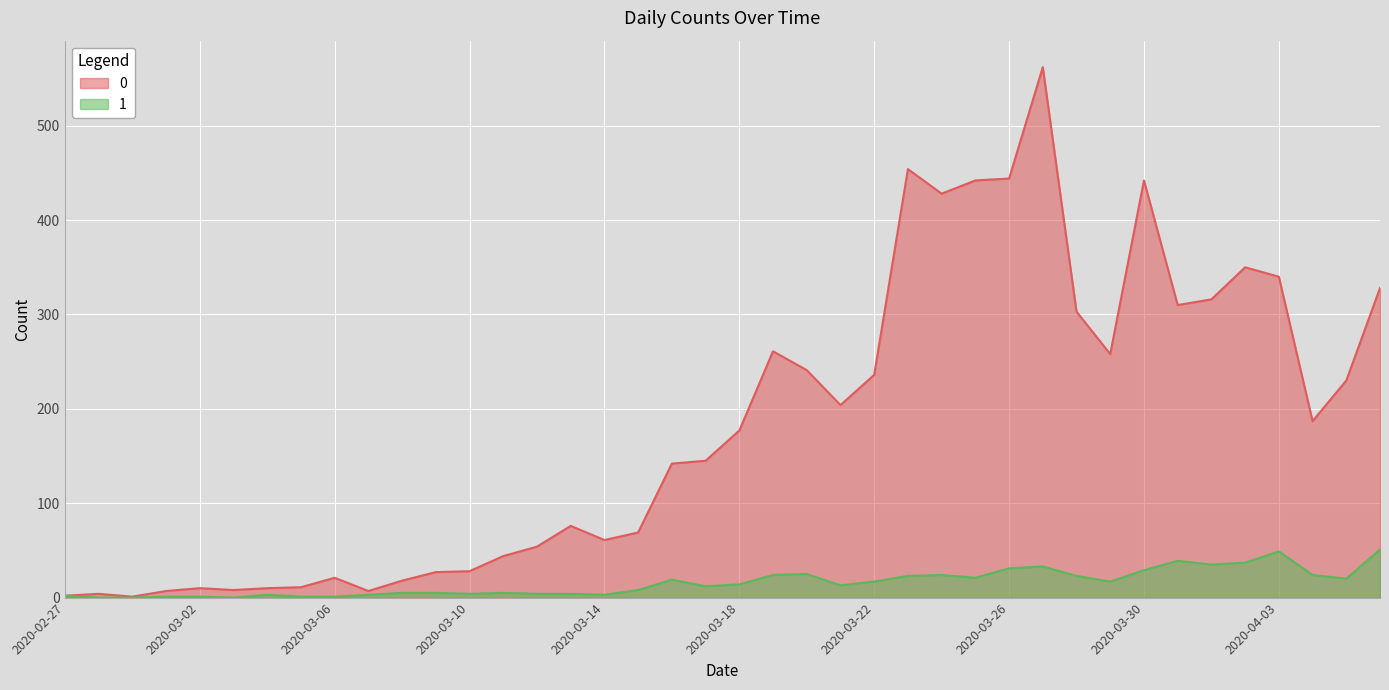

List the series in order of their peak value, lowest first.

1, 0